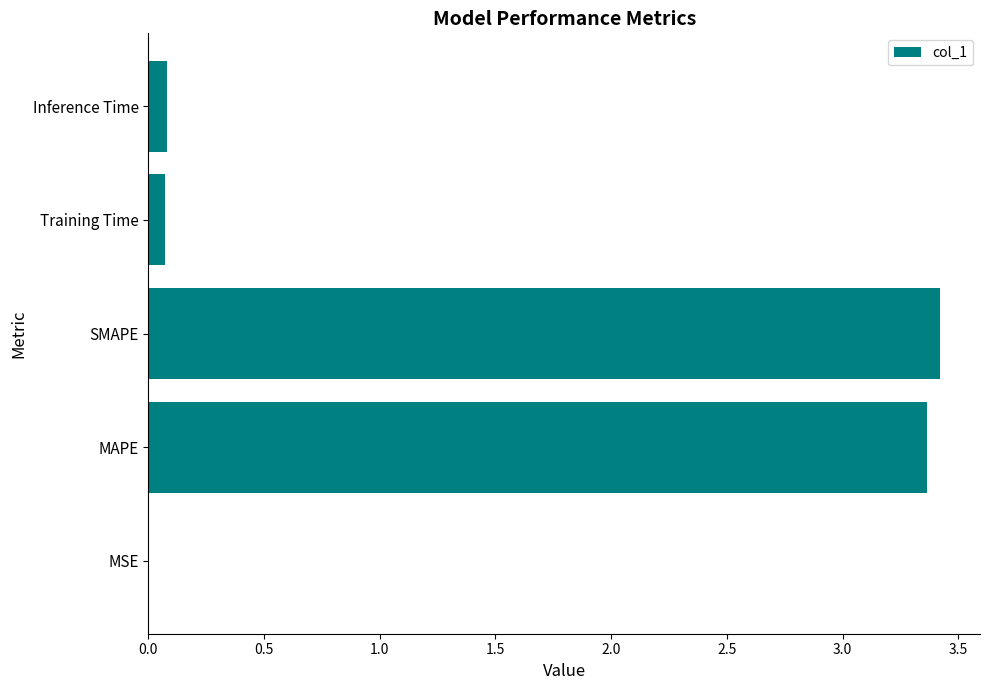

At which category does the chart reach its peak across all series?

SMAPE